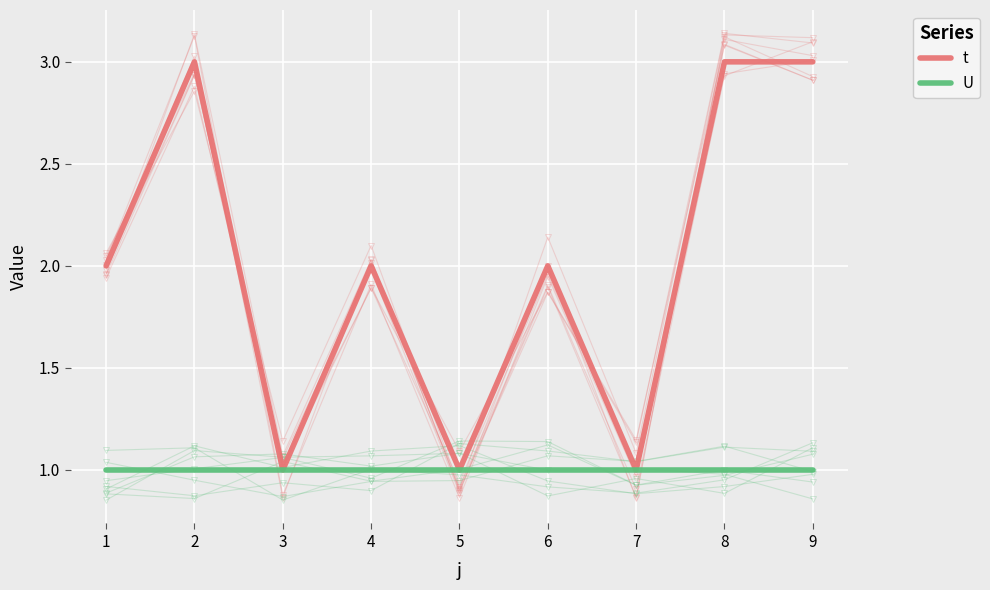

What is the lowest value of the U series?

1